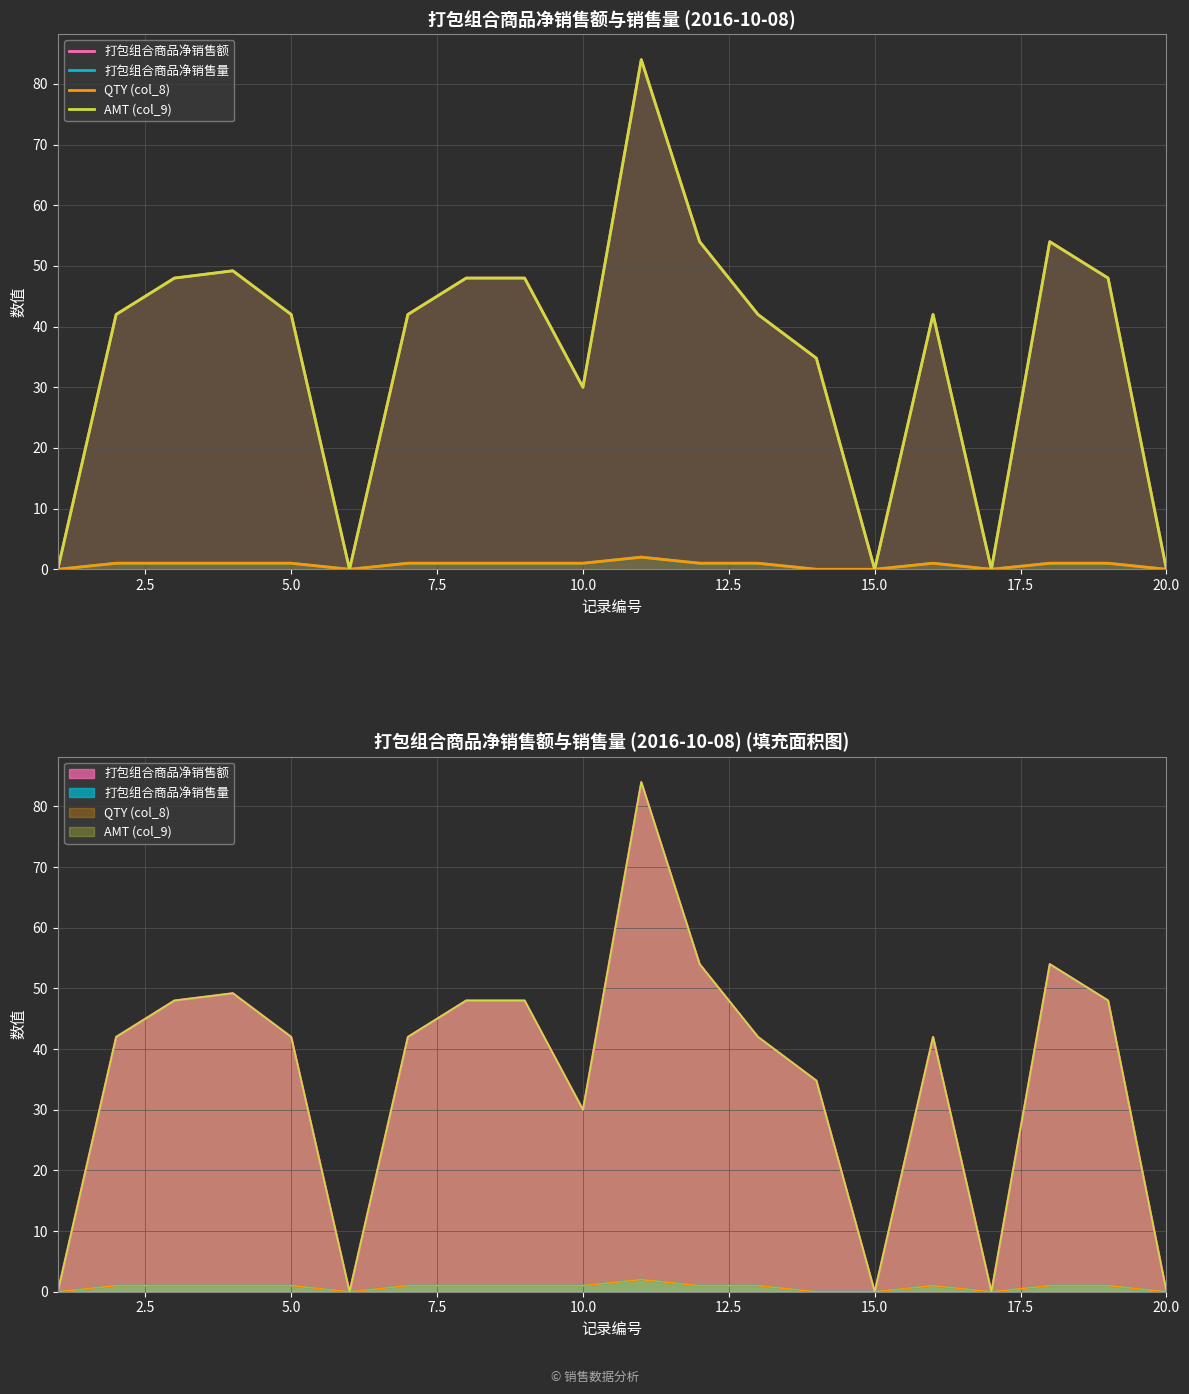

Reading left to right, extract all data points from this chart.

打包组合商品净销售额: 0.0	42.0	48.0	49.2	42.0	0.0	42.0	48.0	48.0	30.0	84.0	54.0	42.0	34.8	0.0	42.0	0.0	54.0	48.0	0.0
打包组合商品净销售量: 0.0	1.0	1.0	1.0	1.0	0.0	1.0	1.0	1.0	1.0	2.0	1.0	1.0	0.0	0.0	1.0	0.0	1.0	1.0	0.0
QTY (col_8): 0.0	1.0	1.0	1.0	1.0	0.0	1.0	1.0	1.0	1.0	2.0	1.0	1.0	0.0	0.0	1.0	0.0	1.0	1.0	0.0
AMT (col_9): 0.0	42.0	48.0	49.2	42.0	0.0	42.0	48.0	48.0	30.0	84.0	54.0	42.0	34.8	0.0	42.0	0.0	54.0	48.0	0.0